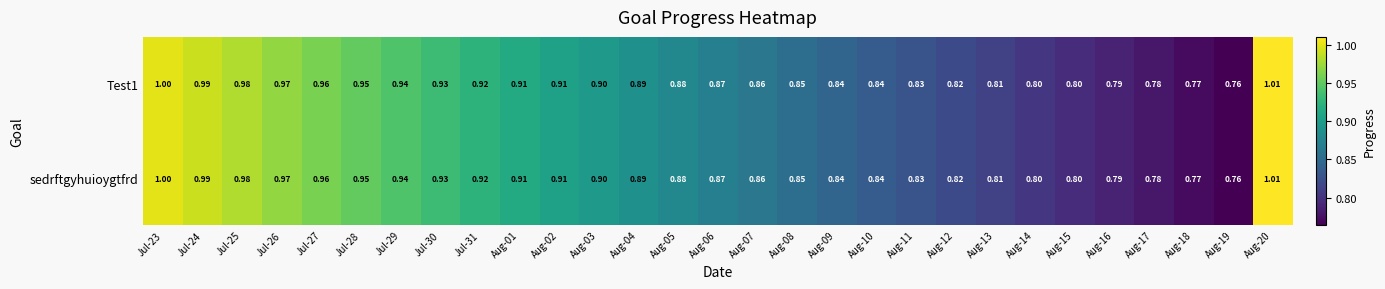

Is the value of Test1 at Aug-08 greater than the value of sedrftgyhuioygtfrd at Aug-02?

No